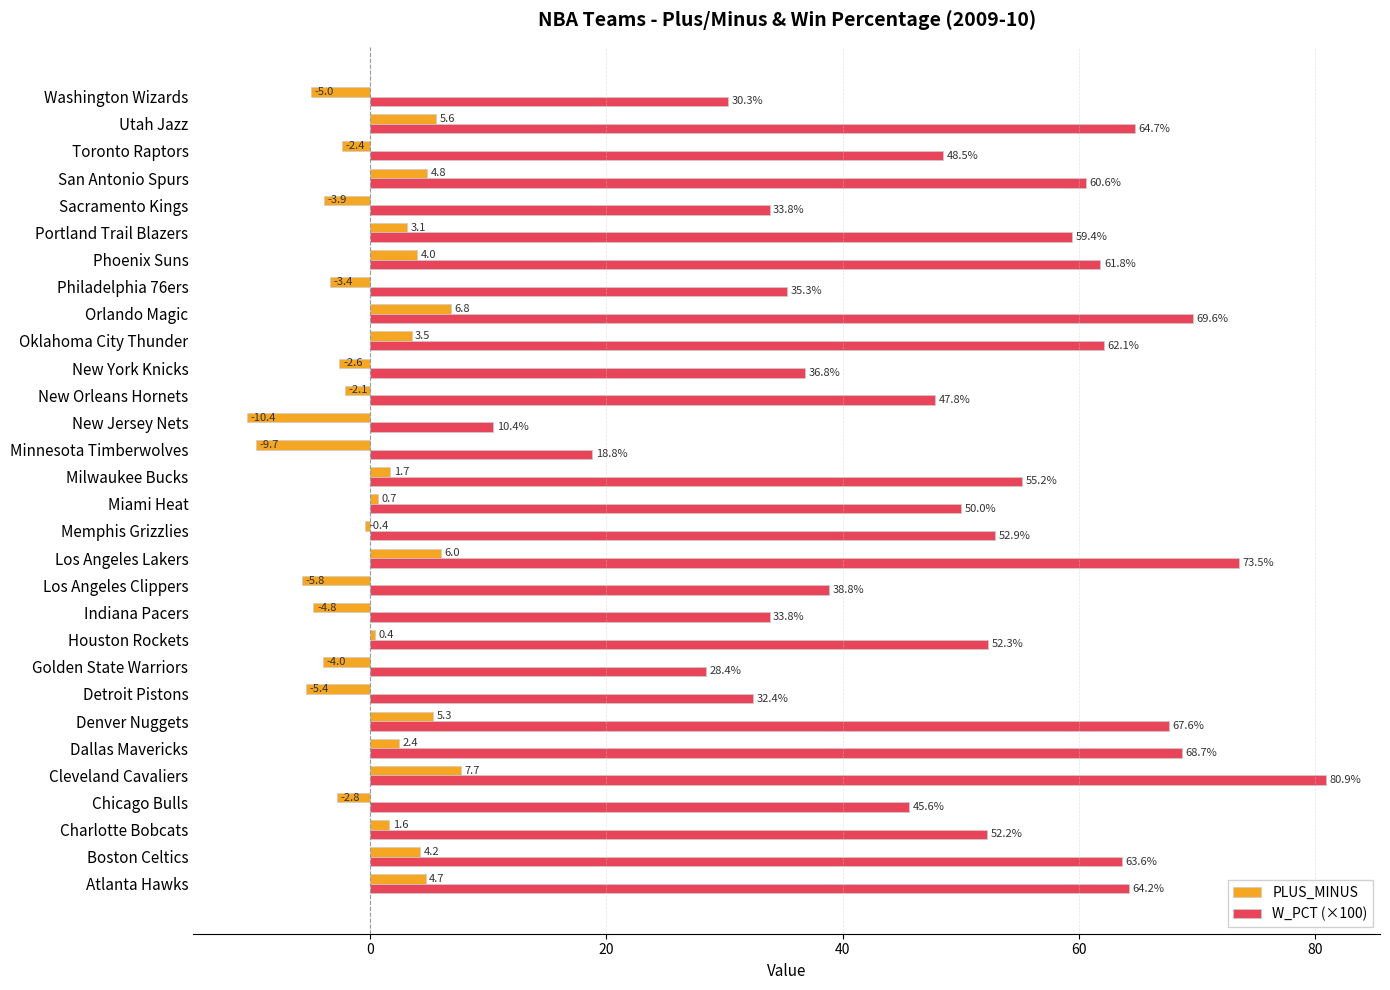

Rank the series by their average value, from lowest to highest.

PLUS_MINUS, W_PCT (×100)